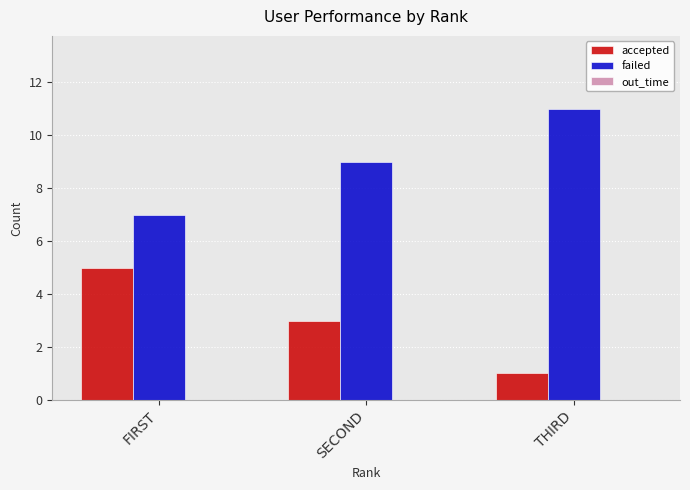

What is the total value across all series at SECOND?

12